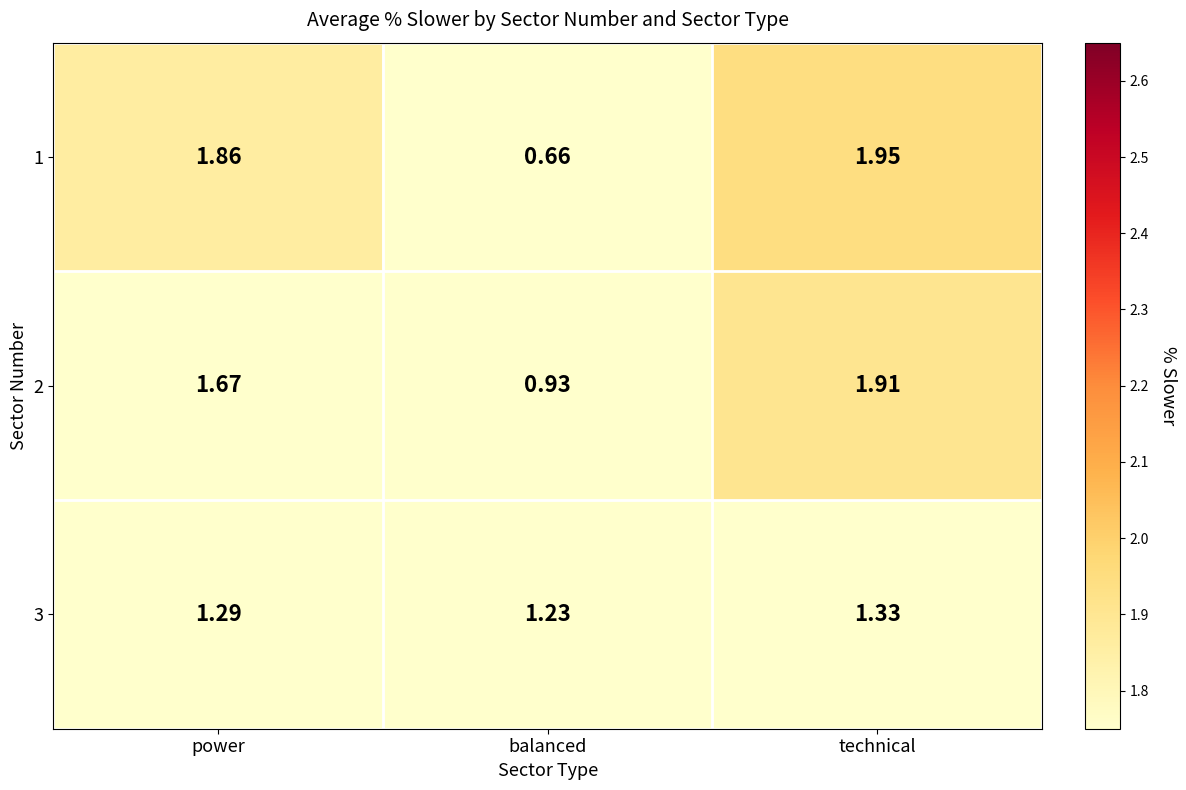

Which category has the highest value in the 1 series?

technical